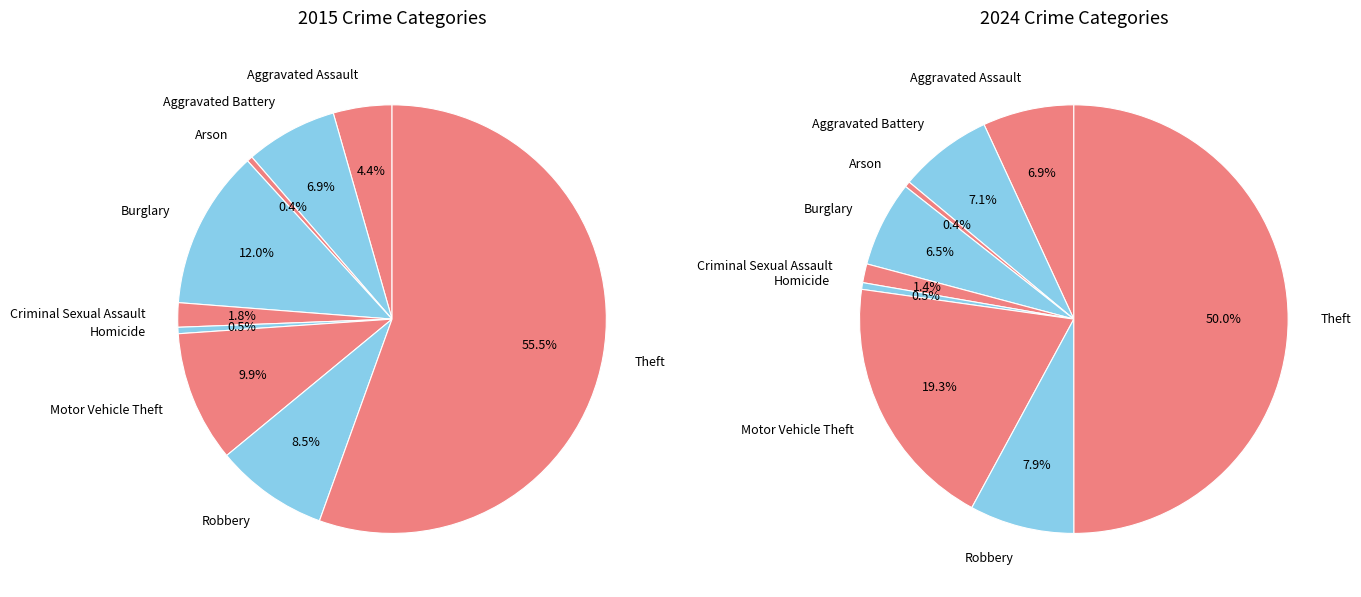

Which slice is the smallest?

Arson